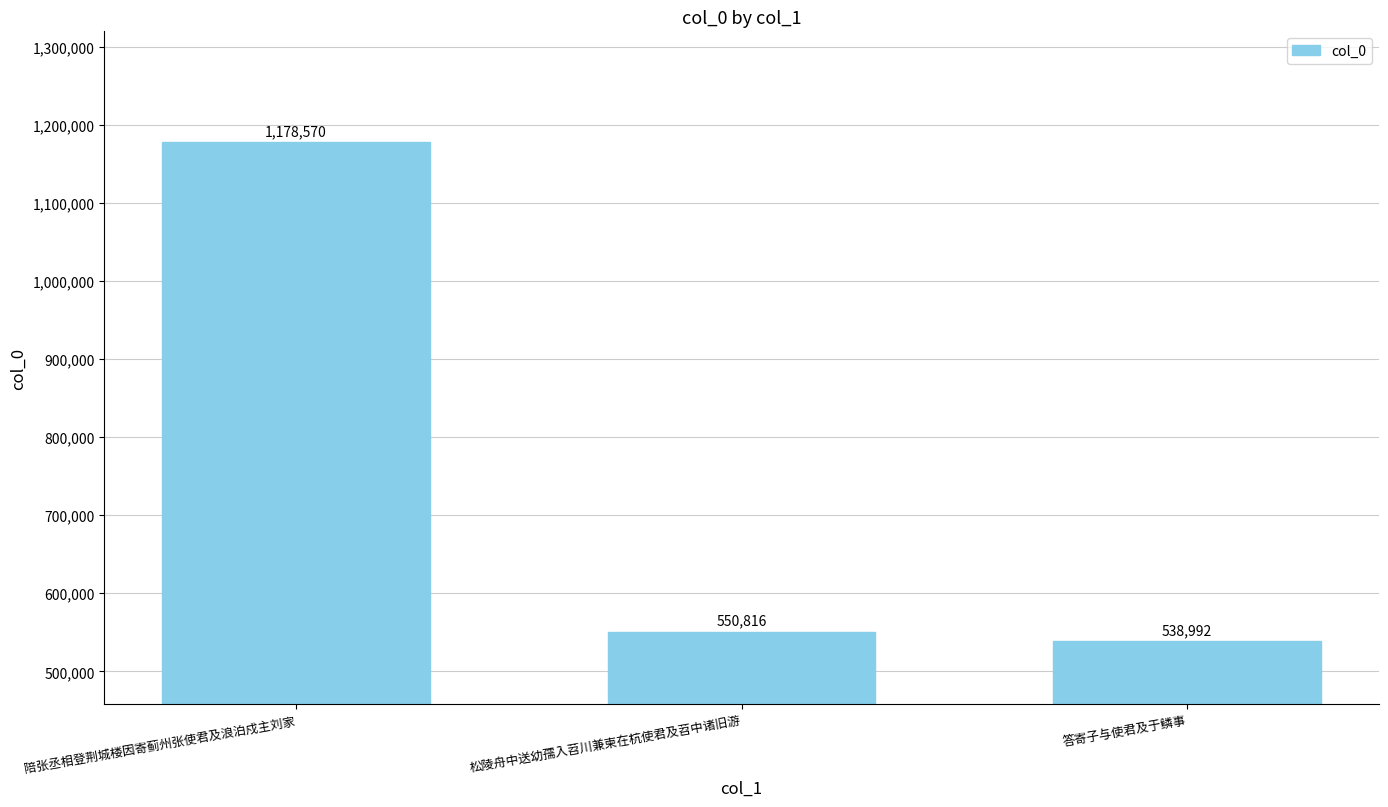

Reading left to right, extract all data points from this chart.

陪张丞相登荆城楼因寄蓟州张使君及浪泊戍主刘家=1178570	松陵舟中送幼孺入苕川兼柬在杭使君及苕中诸旧游=550816	答寄子与使君及于鳞事=538992